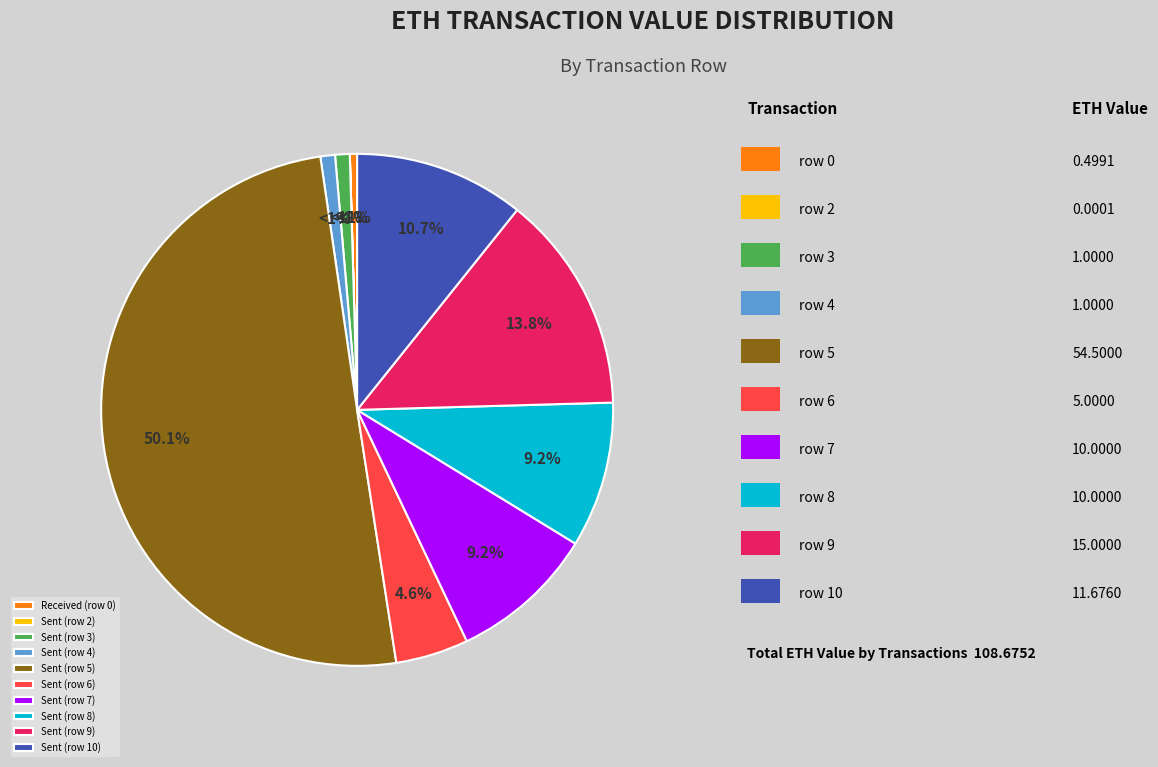

Do row 10 and row 1 together represent more than half of the pie?

No